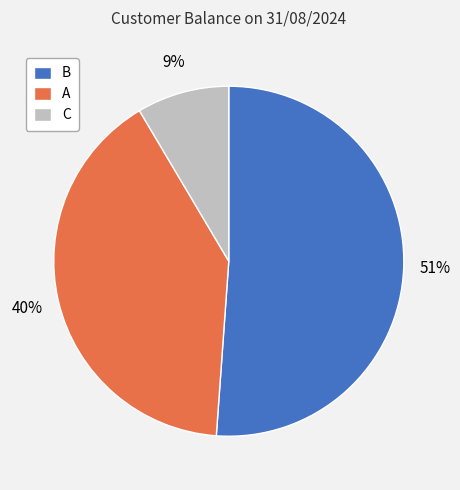

Between A and B, which is larger?

B